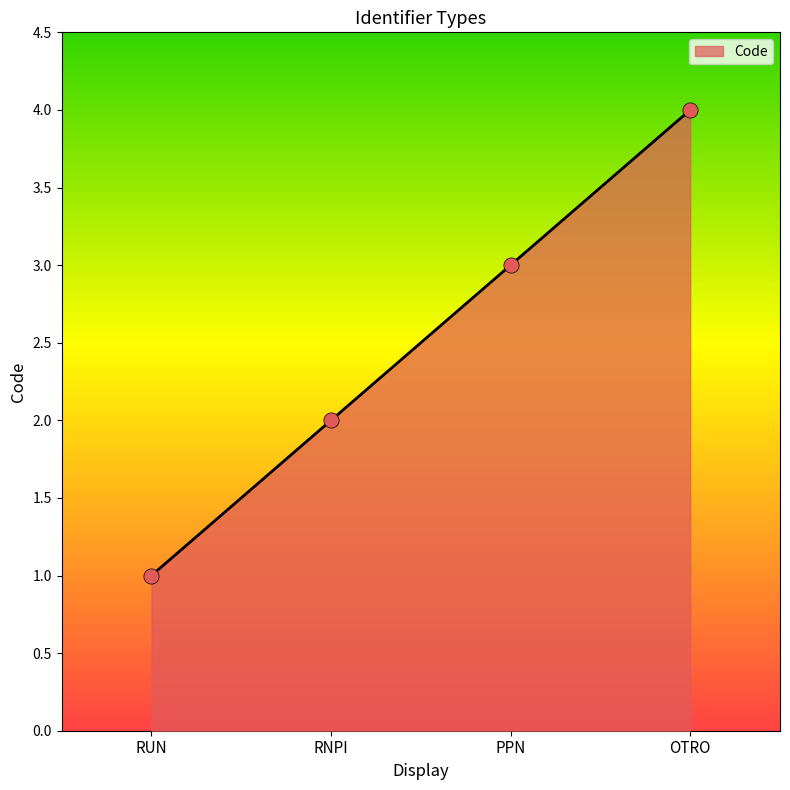

What is the change in value from RUN to OTRO?

+3